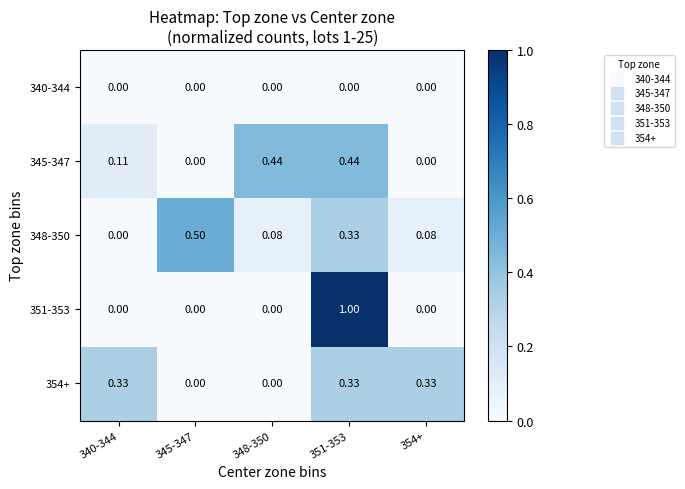

Is the value of 340-344 at 340-344 greater than the value of 345-347 at 340-344?

No